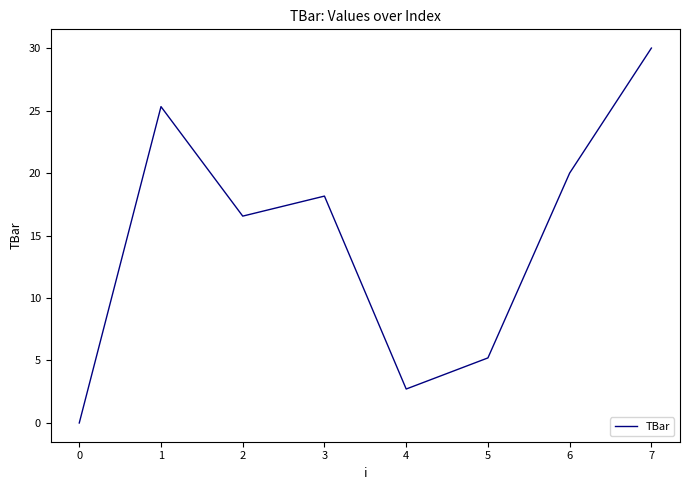

At which category does the data reach its first local valley?

2